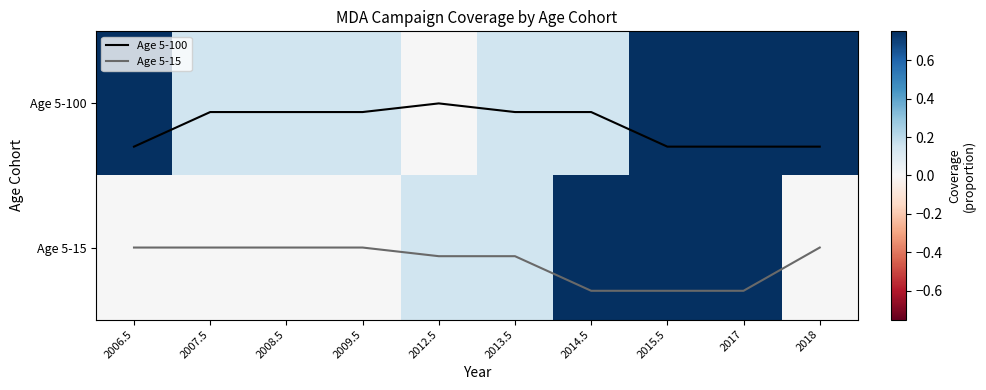

What is the average value of the Age 5-15 series?

1.1